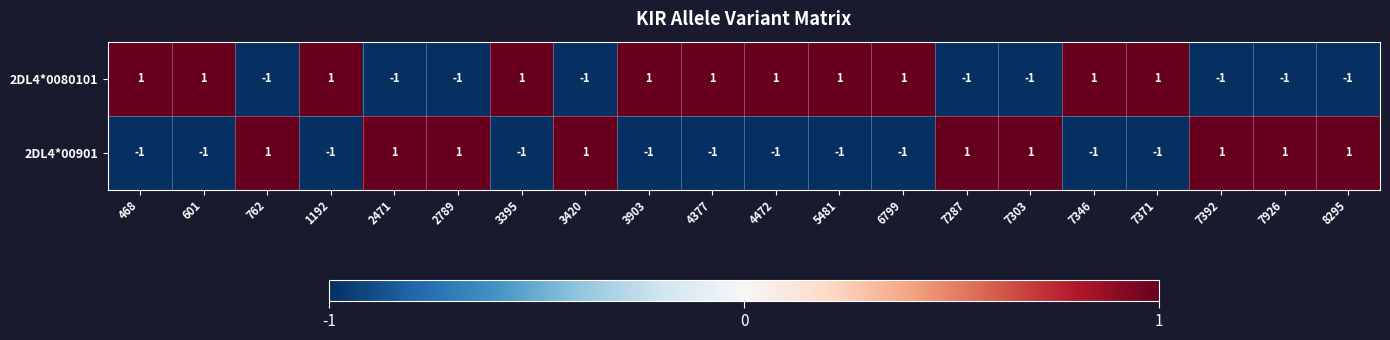

List the series in order of their overall mean, highest first.

2DL4*0080101, 2DL4*00901